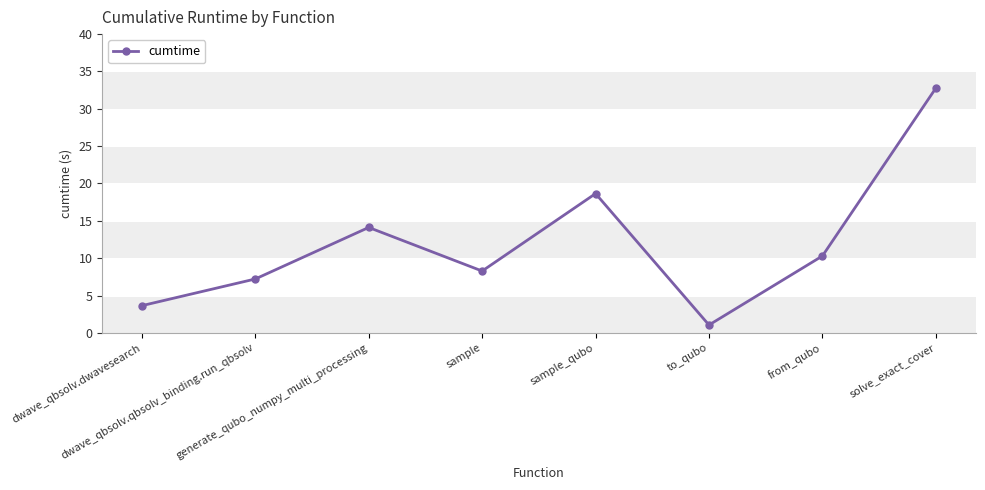

Reading left to right, what are all the values shown in this chart?

3.6	7.2	14.1	8.3	18.6	1.1	10.3	32.8